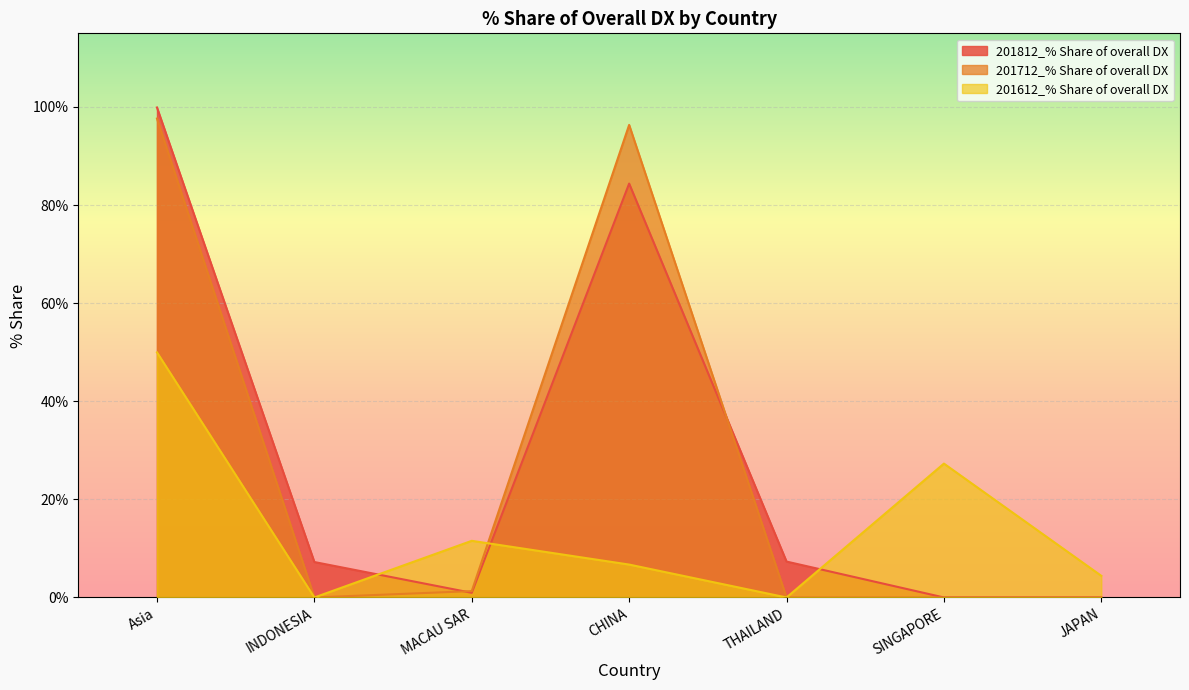

Which series has the widest spread of values?

201812_% Share of overall DX